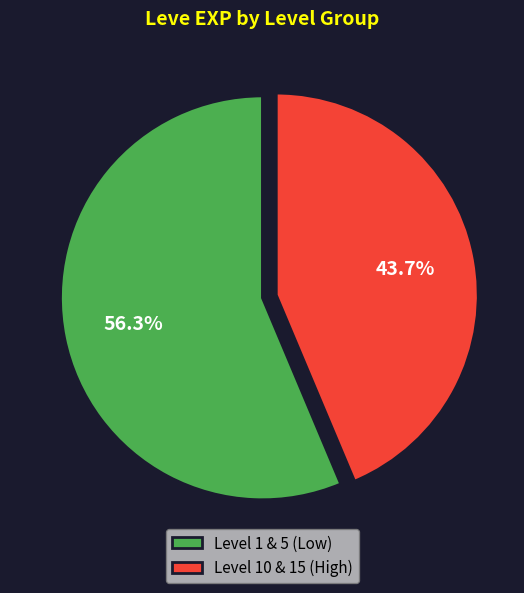

What percentage is NOT represented by Level 1 & 5 (Low)?

43.7%